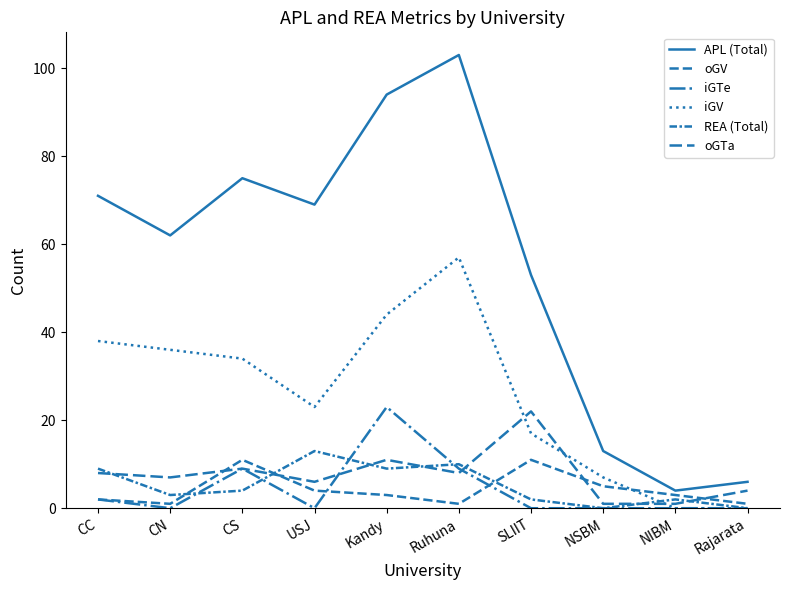

Is the value of oGV at CS greater than the value of oGTa at Ruhuna?

Yes